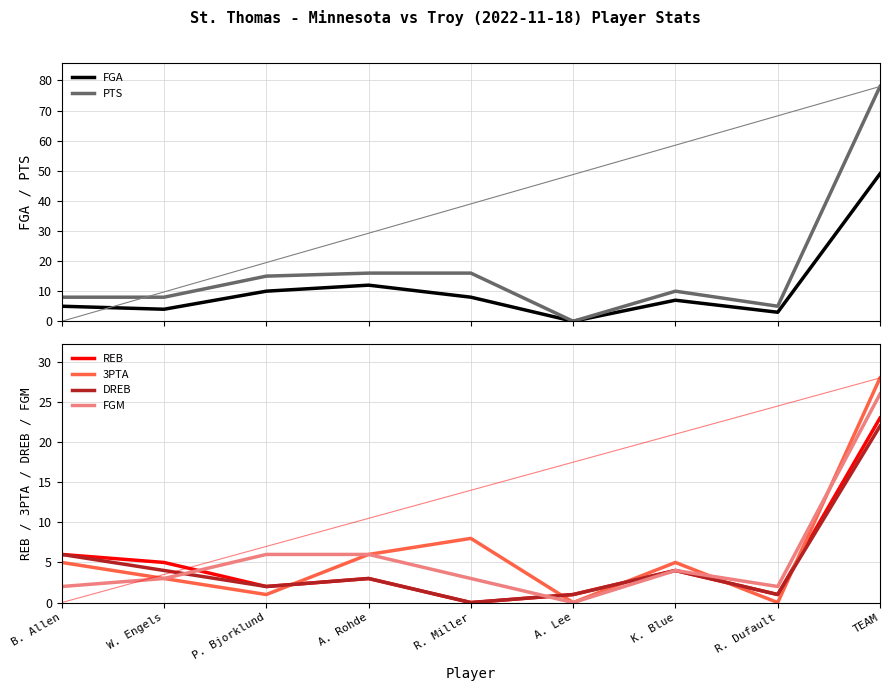

Between which two adjacent categories do DREB and PTS first intersect?

R. Miller and A. Lee